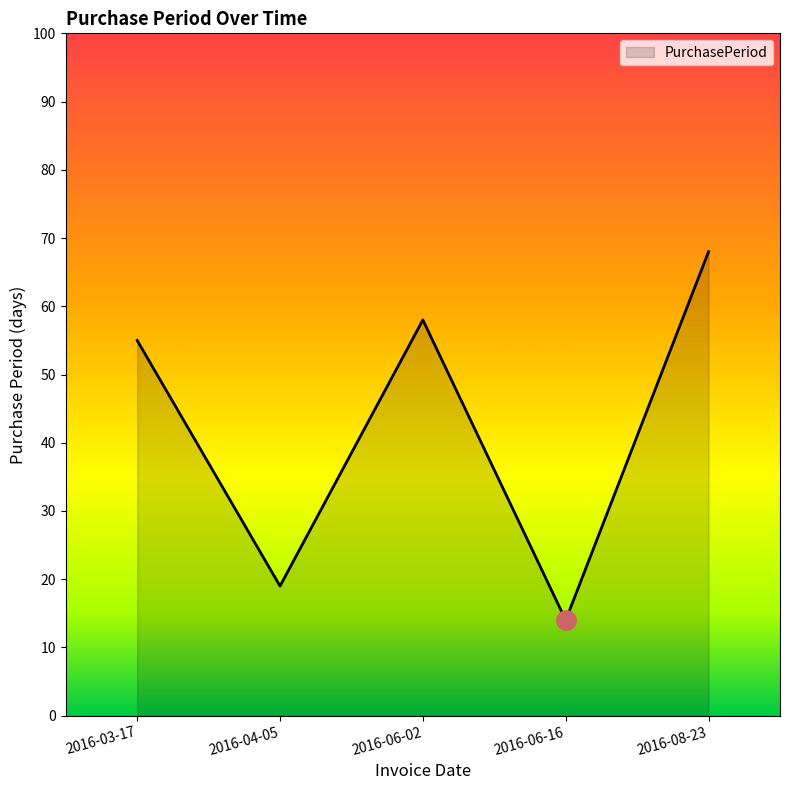

How many distinct data groups are displayed?

1